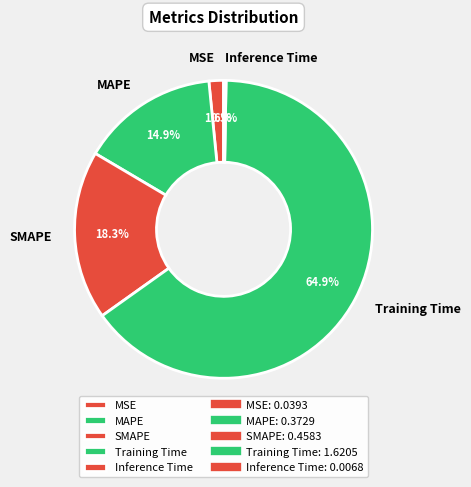

How much of the chart is everything except MSE?

98.4%